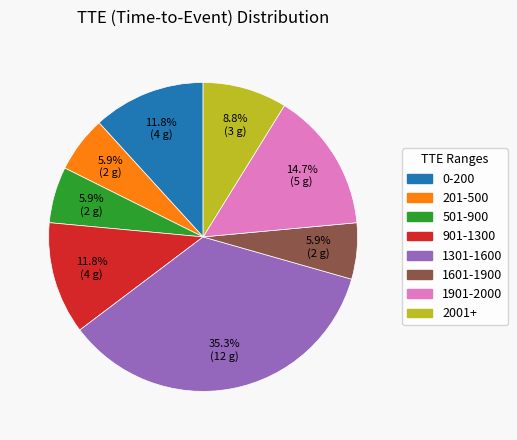

Is there a majority slice in this chart?

No